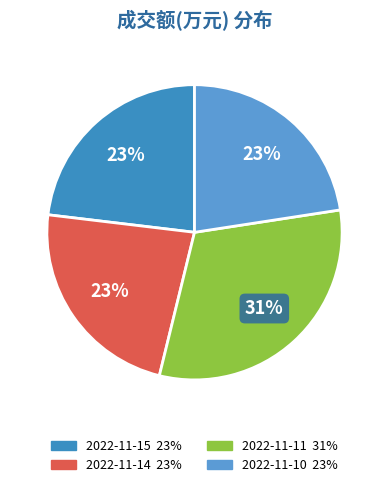

Which slice is the smallest?

2022-11-10